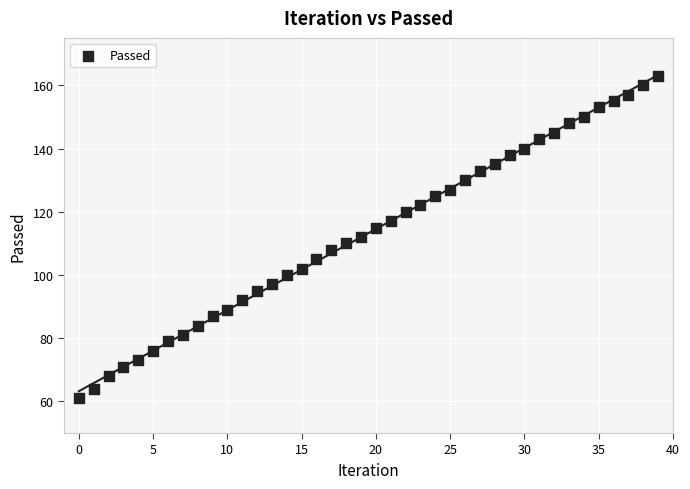

What is the range of Y values (max minus min)?

102